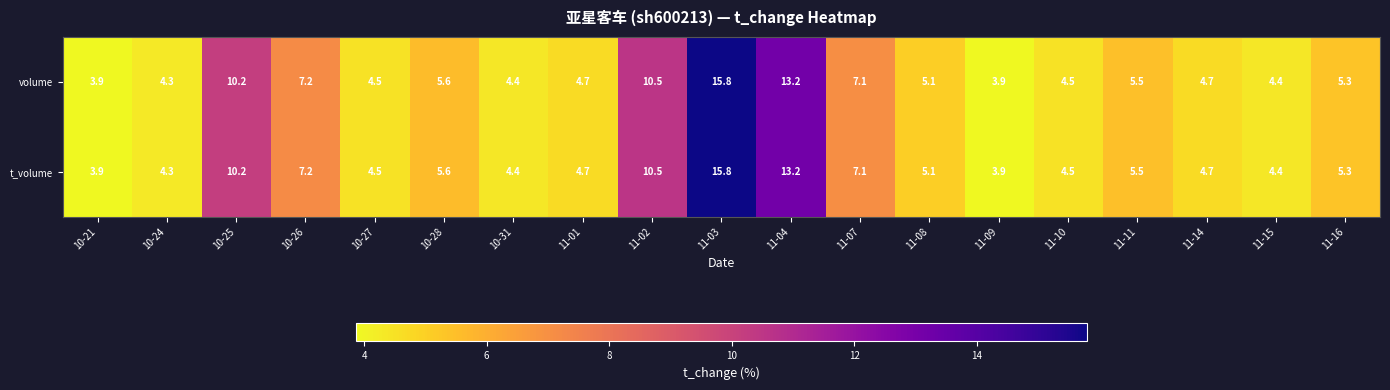

What is the difference between the maximum and second lowest values in the volume series?

11.9